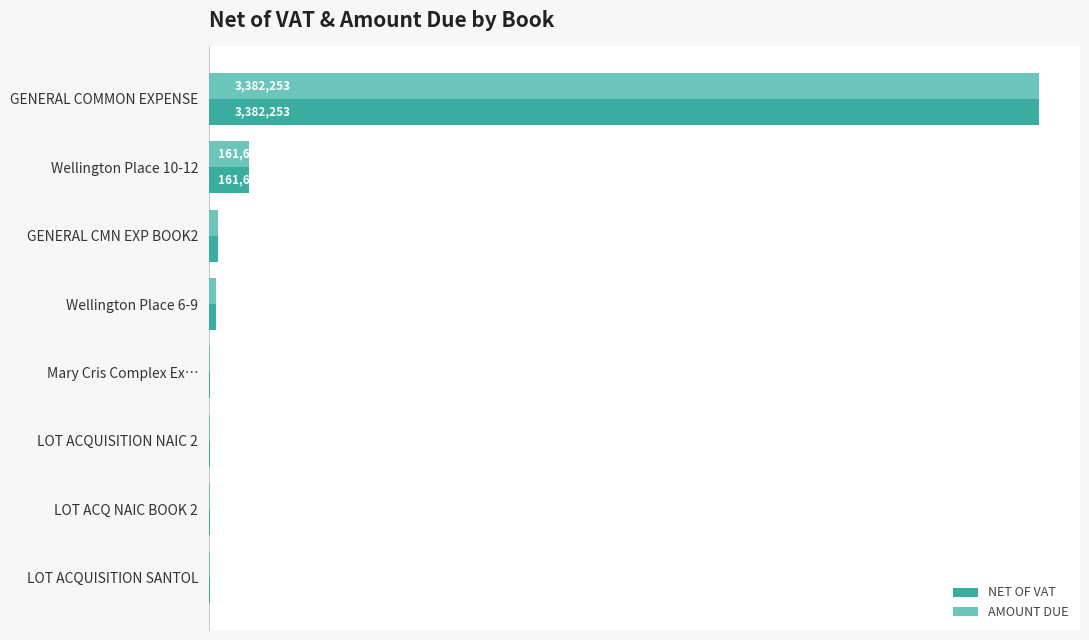

Reading right to left, list all the values displayed in this chart.

NET OF VAT: 3.5=2450.0	3.0=2700.0	2.5=2700.0	2.0=4250.0	1.5=28855.2	1.0=35262.1	0.5=161694.6	0.0=3382253.1
AMOUNT DUE: 3.5=2450.0	3.0=2700.0	2.5=2700.0	2.0=4250.0	1.5=28855.2	1.0=35262.1	0.5=161694.6	0.0=3382253.1